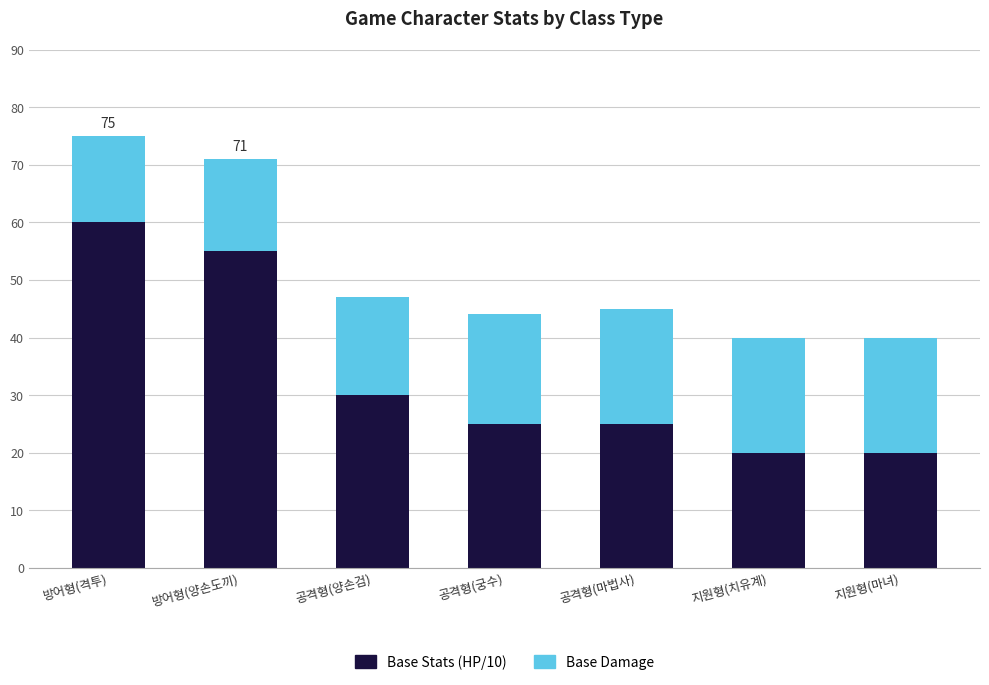

The Base Stats (HP/10) series shows 55 at 방어형(양손도끼). True or false?

True